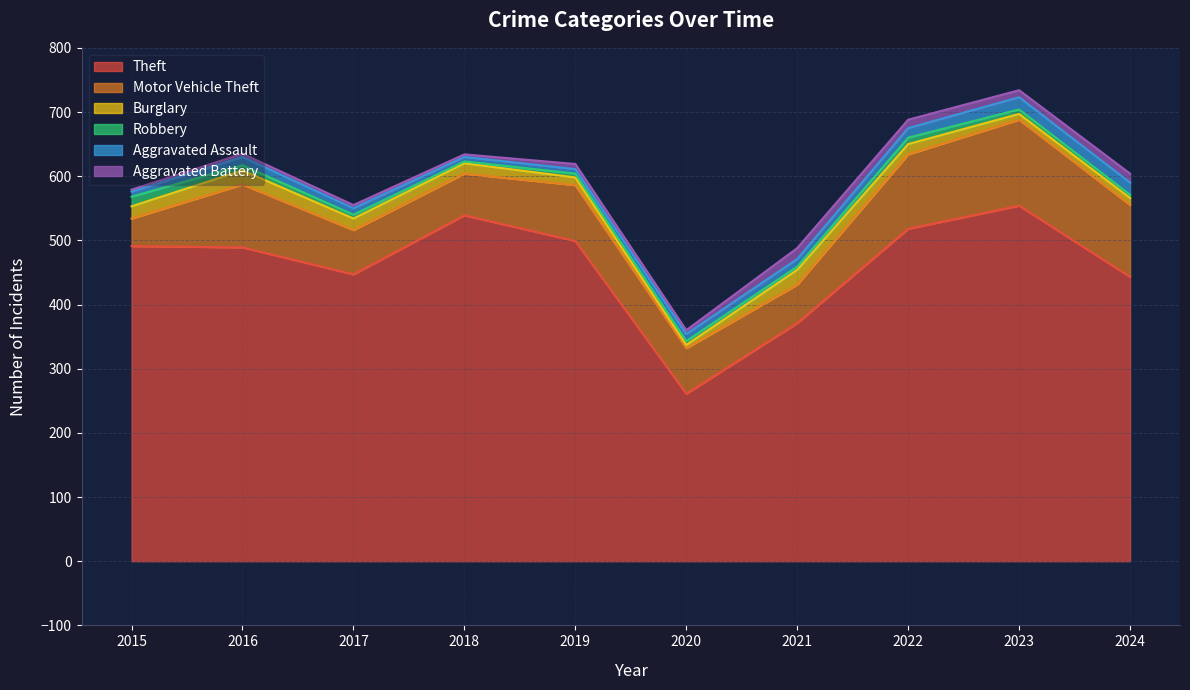

What is the value of the Motor Vehicle Theft point at the 1st from the left?

43